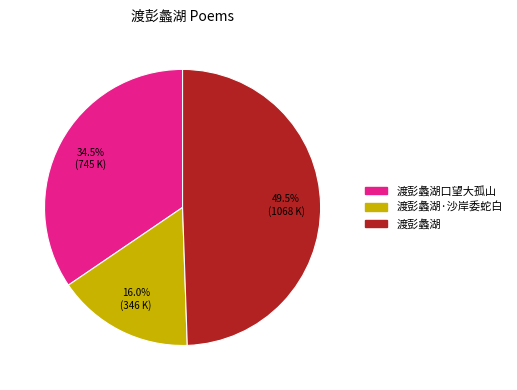

Does any single category account for the majority?

No